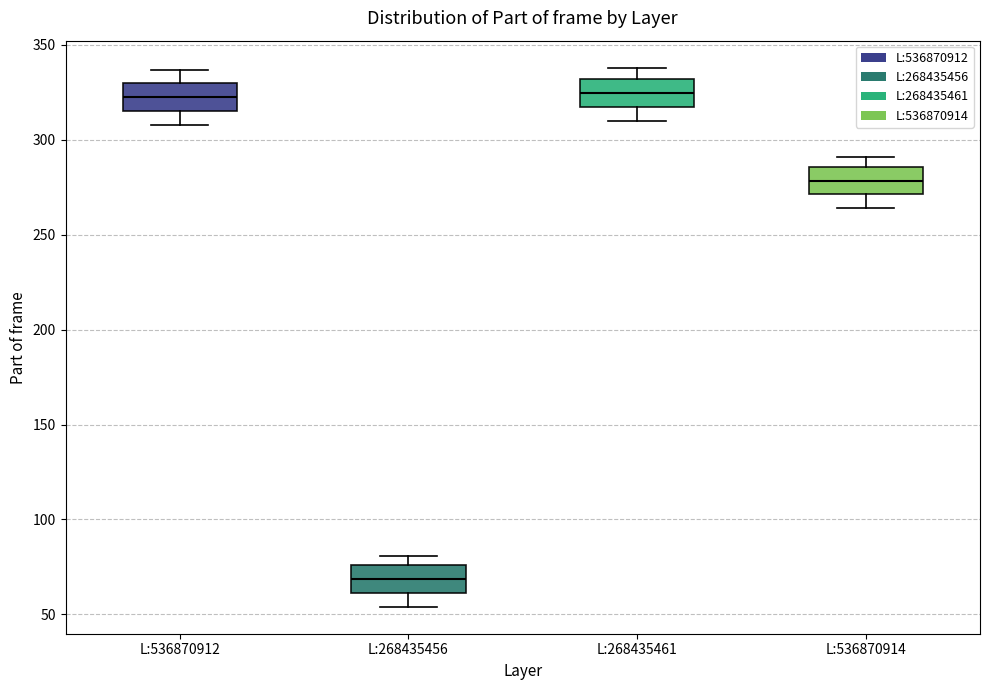

Reading left to right, read every box against the y-axis: the position of its median line, the range the box covers, and the ends of its whiskers. The values are not printed on the chart, so give them approximately, as read against the axis.

L:536870912: median 325, box 315 to 330, whiskers 310 to 335
L:268435456: median 70, box 60 to 75, whiskers 55 to 80
L:268435461: median 325, box 315 to 330, whiskers 310 to 340
L:536870914: median 280, box 270 to 285, whiskers 265 to 290